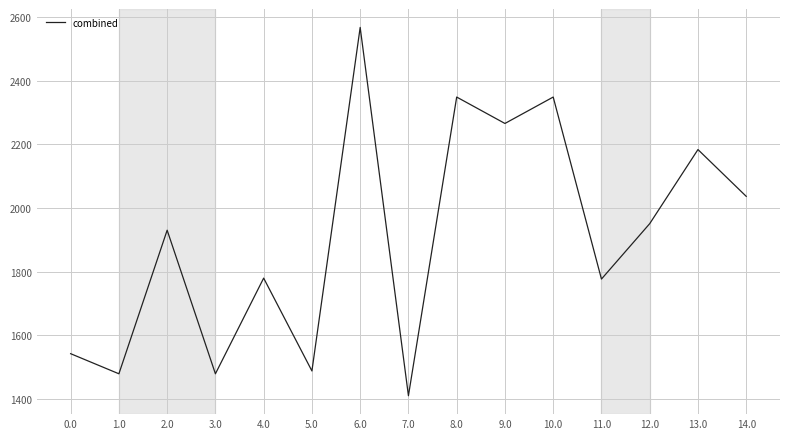

At which label does the data first exceed 1930?

2.0